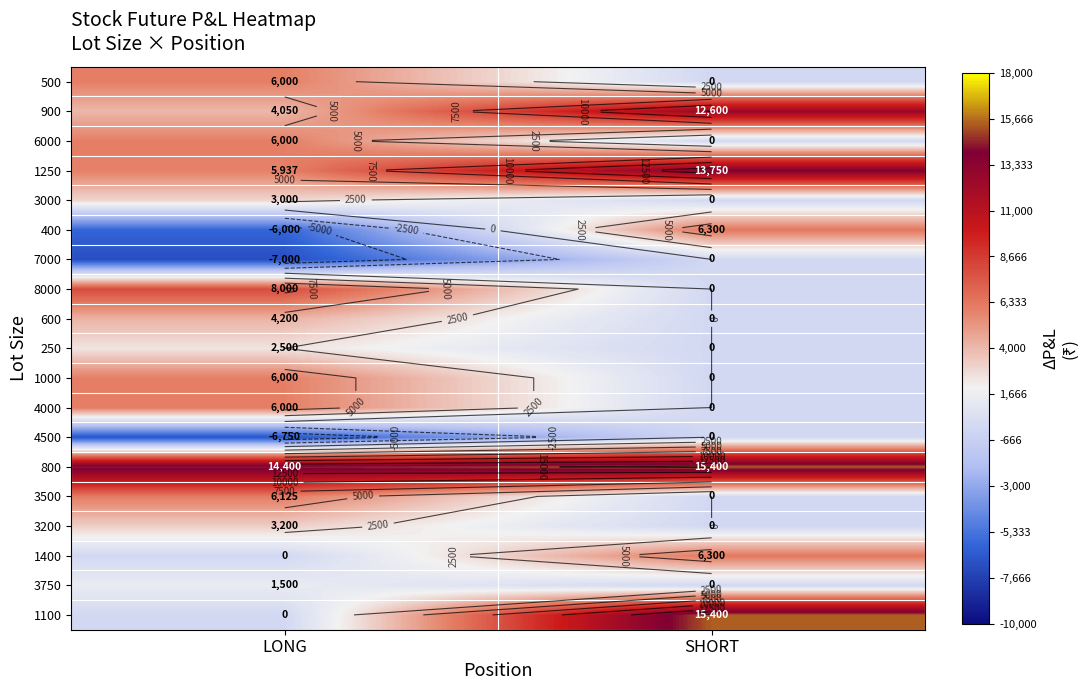

Between SHORT and LONG, which is larger?

LONG